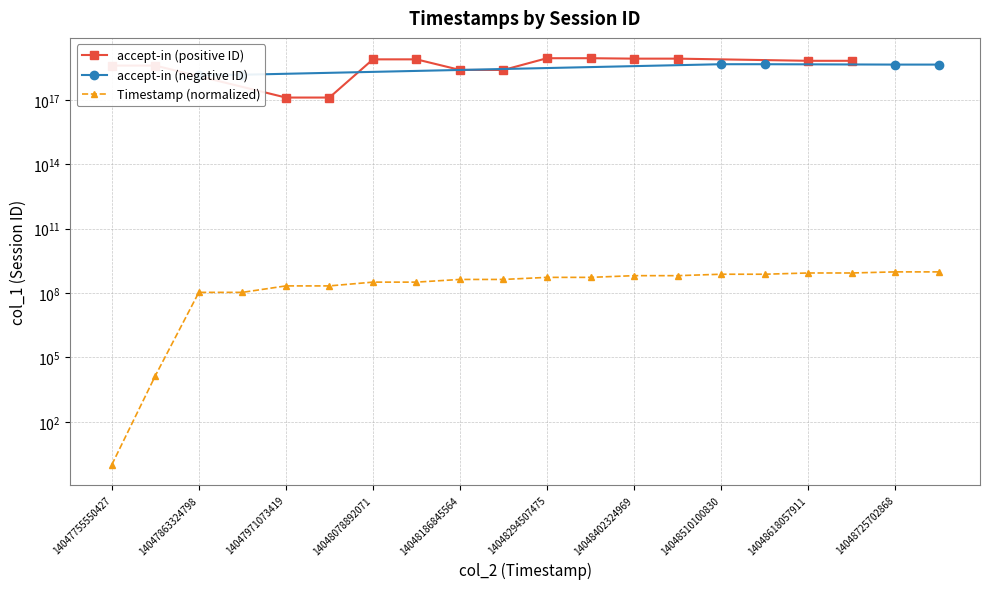

How many data points are less than 538957049?

10